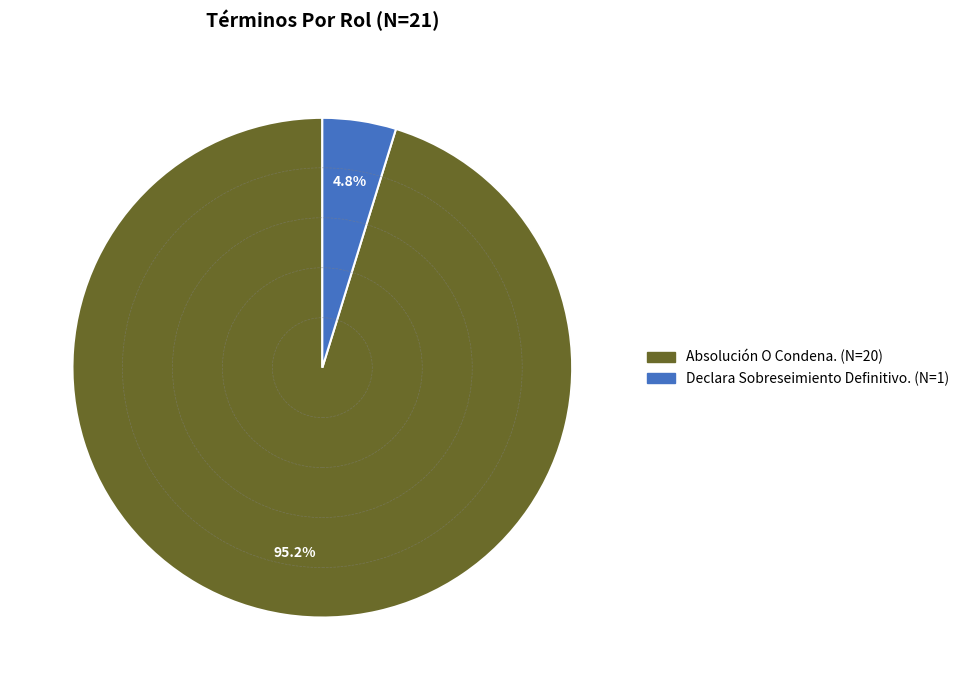

How many slices are in this pie chart?

2